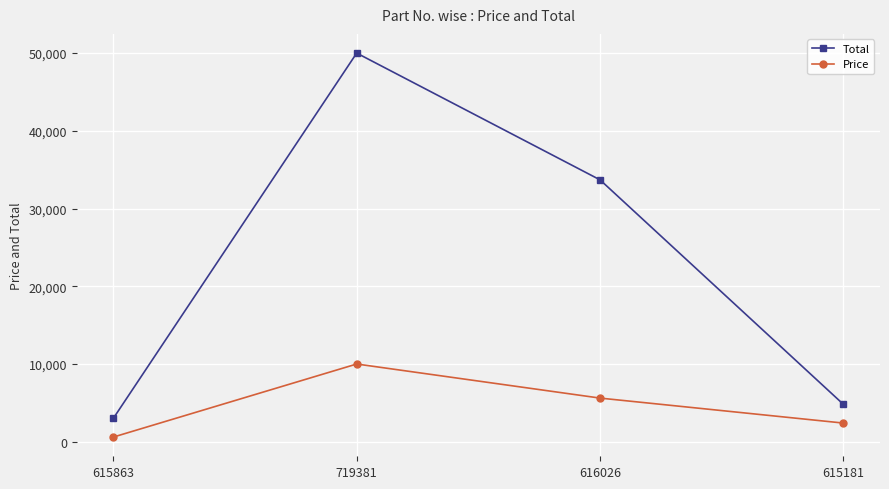

What is the maximum value shown in the chart?

49995